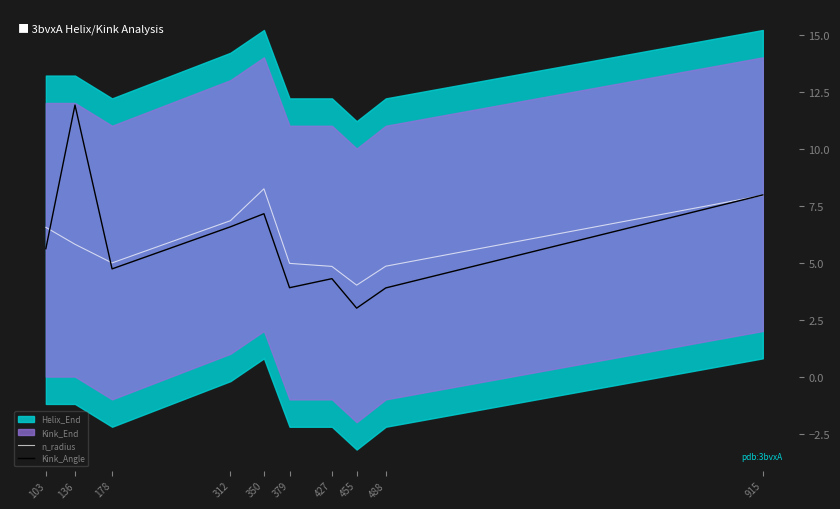

The value of Kink_Angle at 103 is 9.1. True or false?

False